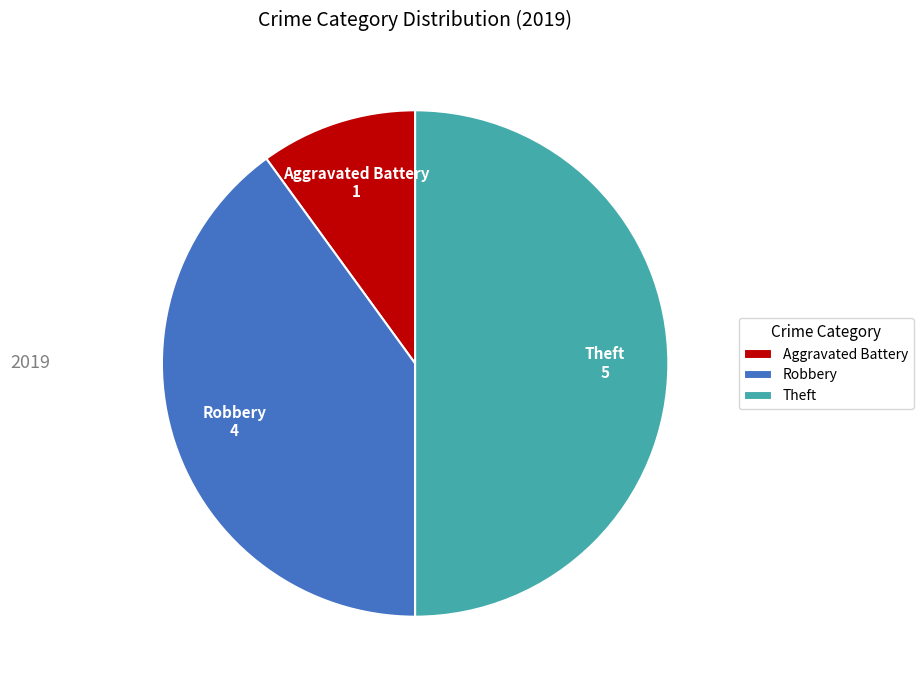

Does Aggravated Battery account for over 50% of the chart?

No